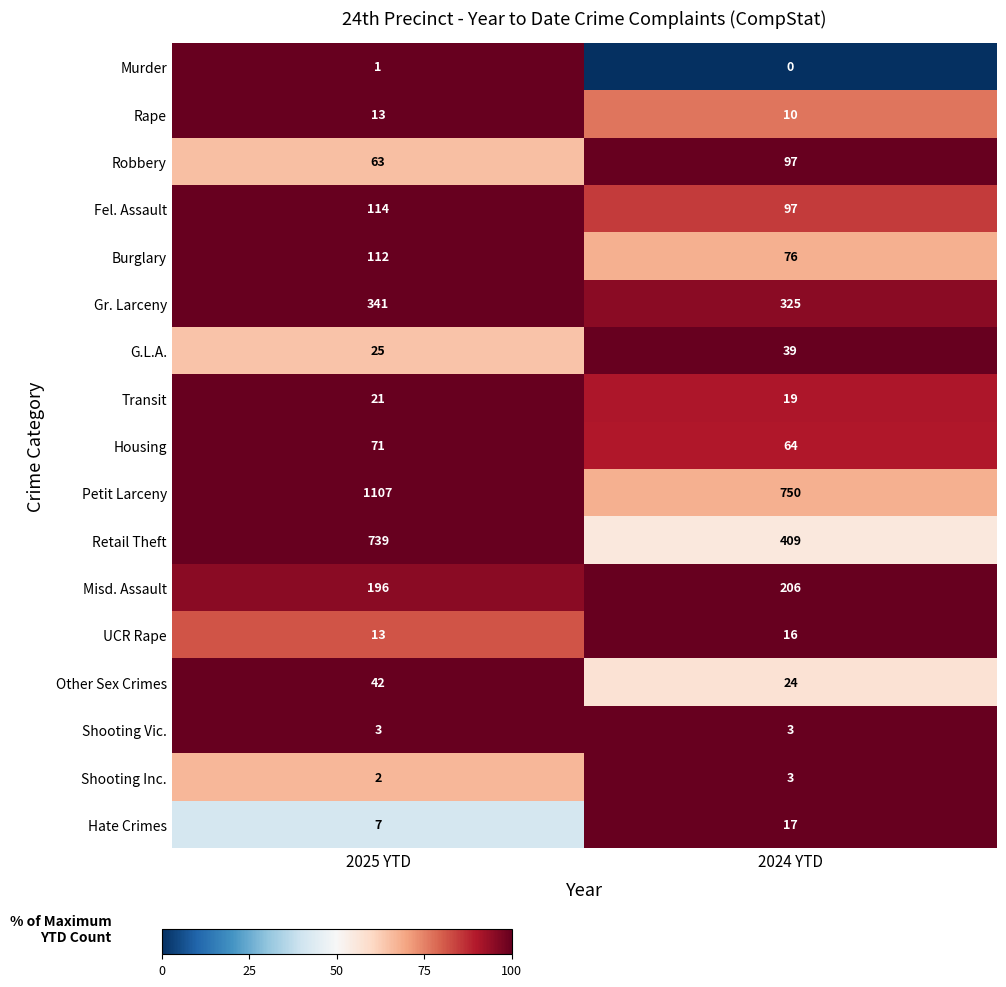

List the labels in order of G.L.A. value, smallest first.

2025 YTD, 2024 YTD